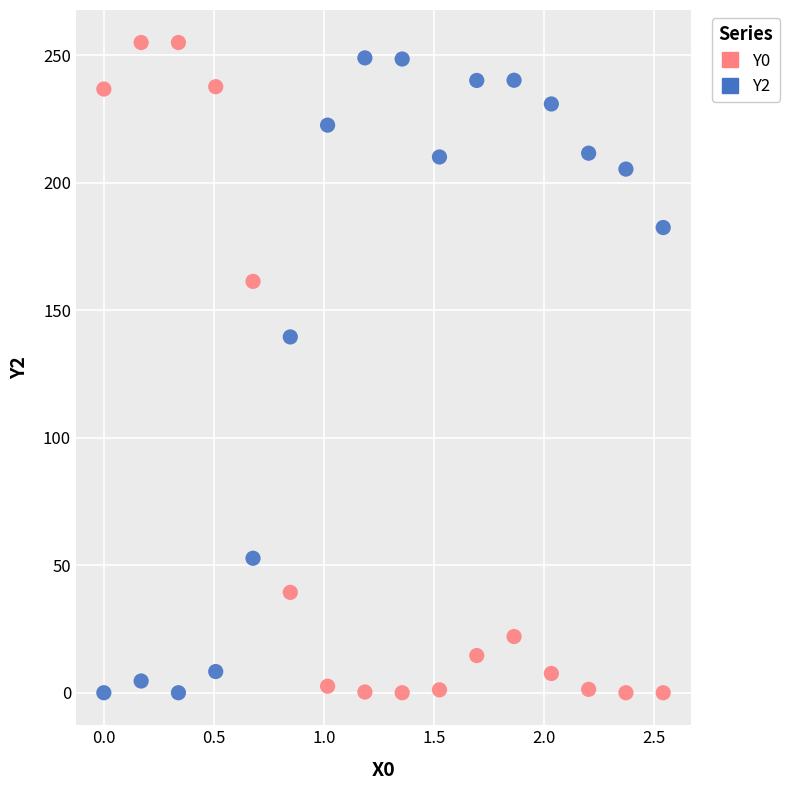

What is the X range (max minus min) for the scatter plot?

2.5